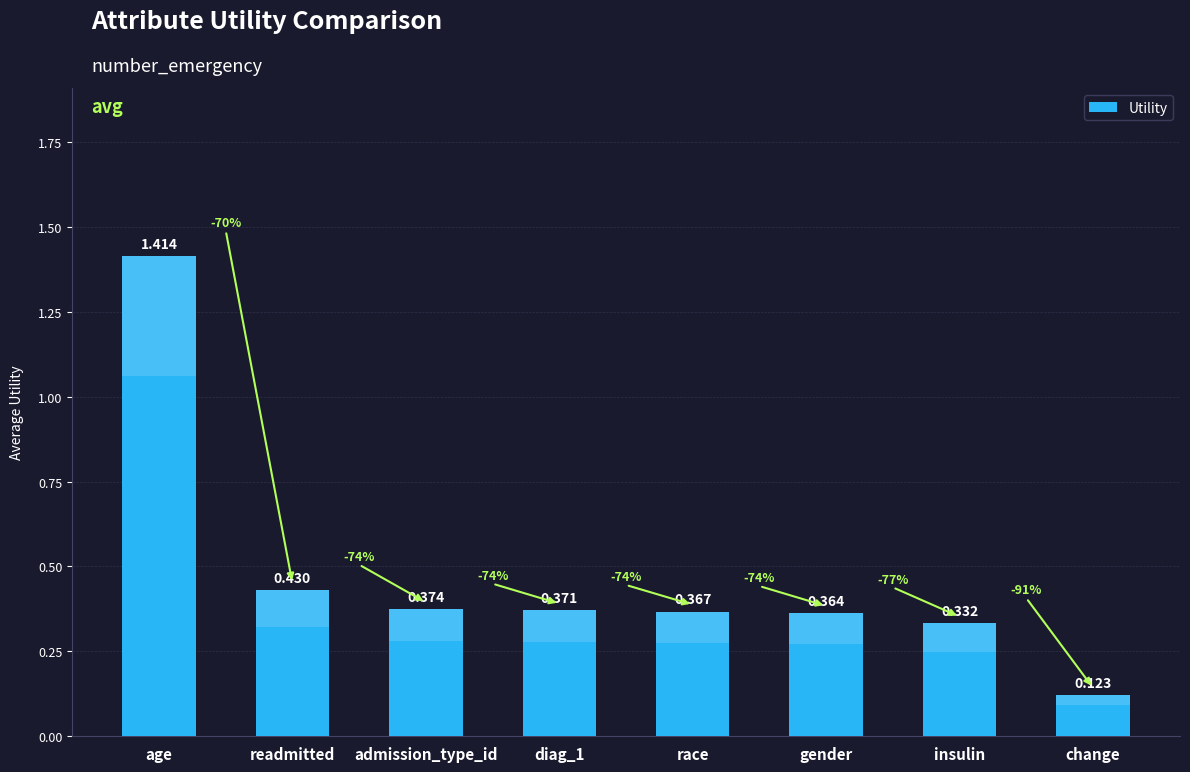

Which category has the highest value across all series?

age